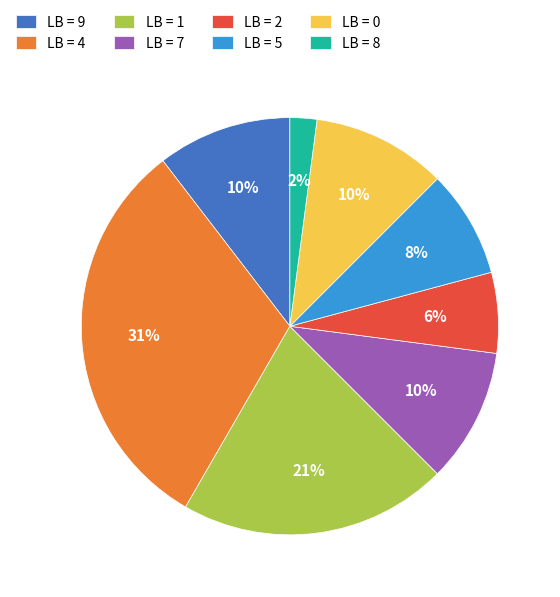

The LB = 0 slice represents 1% of the pie. True or false?

False